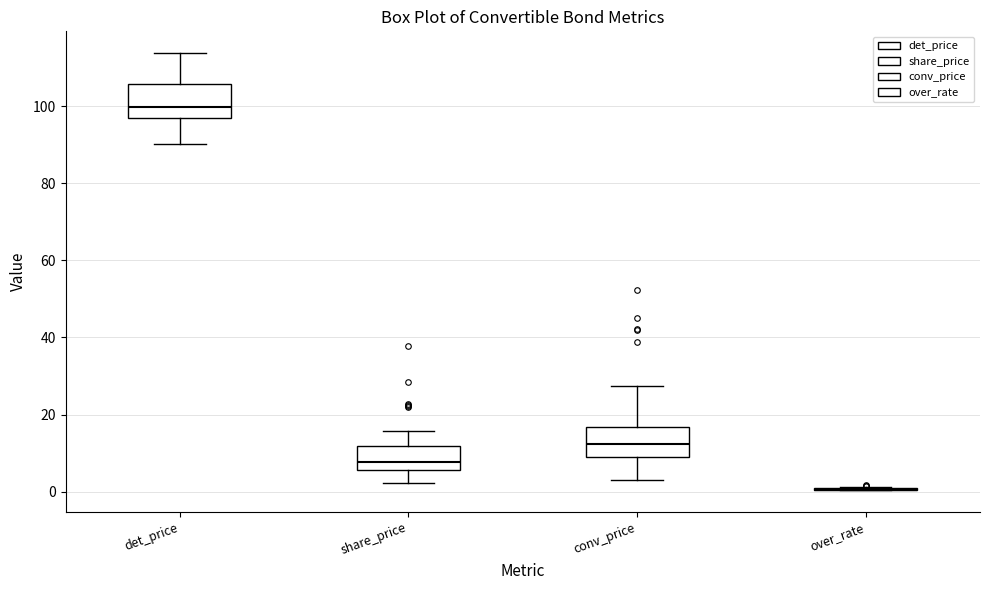

Reading left to right, transcribe this box plot: for each box, give where its median line is, the range the box spans, and where its two whiskers end, as read against the y-axis. The values are not printed on the chart, so give them approximately, as read against the axis.

det_price: median 100, box 96 to 106, whiskers 90 to 114
share_price: median 8, box 6 to 12, whiskers 2 to 16
conv_price: median 12, box 8 to 16, whiskers 2 to 28
over_rate: box collapsed to a line at 0, whiskers 0 to 2